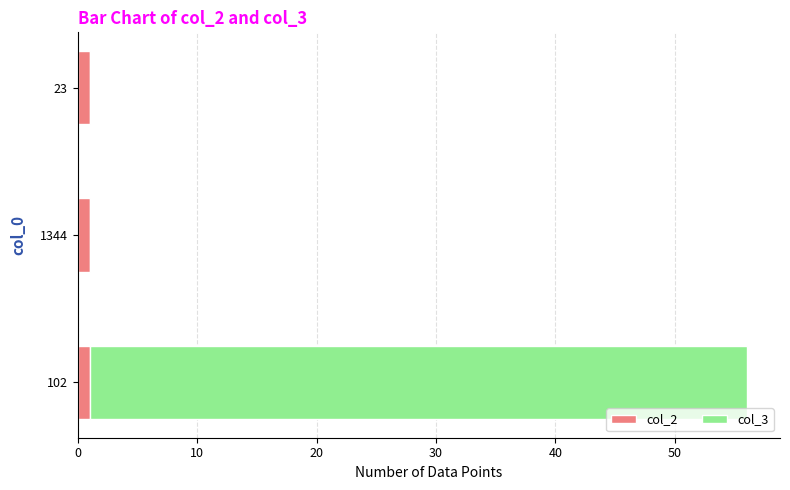

At which category is the sum across all series the highest?

102